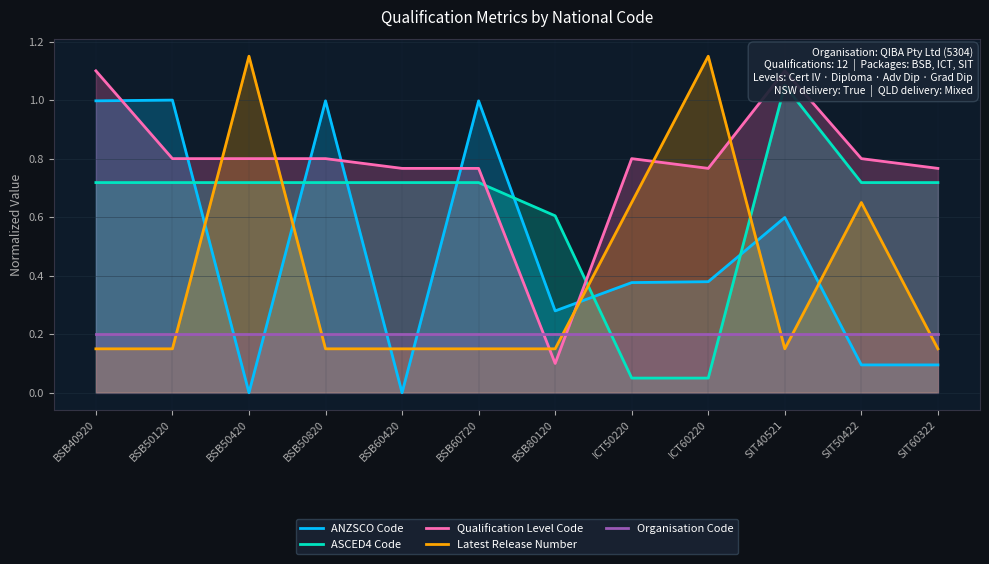

What is the difference between the second highest and second lowest values in the Latest Release Number series?

1.0